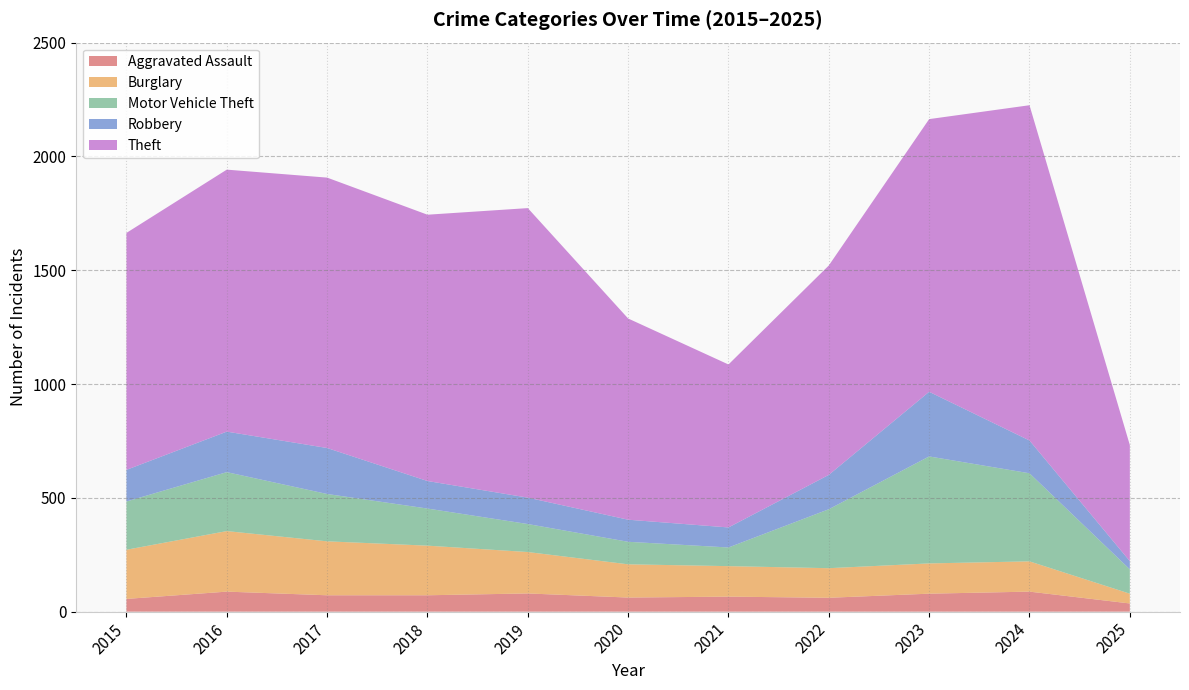

Reading right to left, list all the values displayed in this chart.

Aggravated Assault: 36	88	79	61	66	62	80	72	72	88	56
Burglary: 43	133	133	130	134	146	182	218	237	266	216
Motor Vehicle Theft: 107	387	470	259	82	99	123	163	208	259	212
Robbery: 36	144	284	151	88	97	116	121	202	178	139
Theft: 510	1473	1198	920	716	884	1272	1170	1188	1151	1041